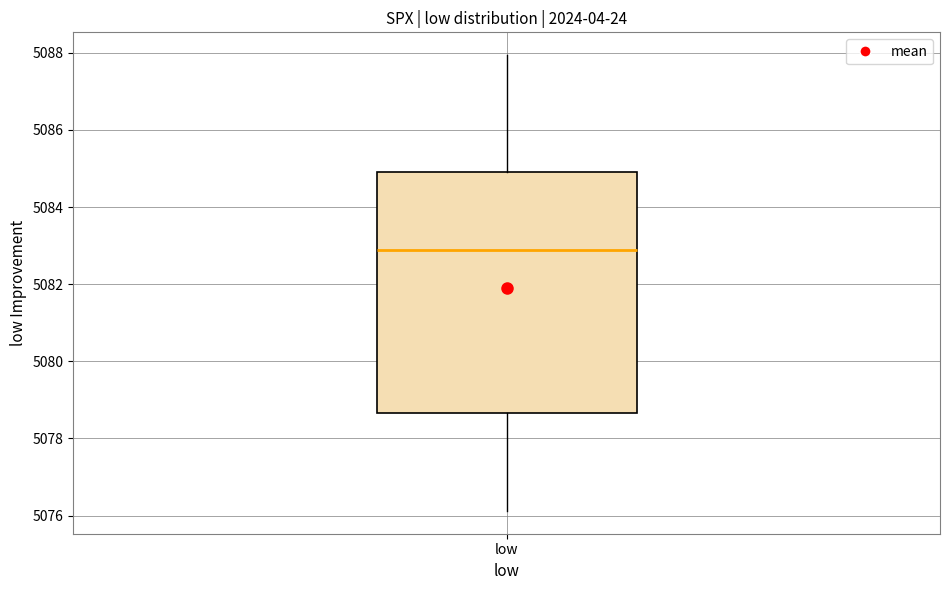

Where is the lower edge of the box for low on the y-axis? The values are not printed on the chart, so give them approximately, as read against the axis.

5078.6